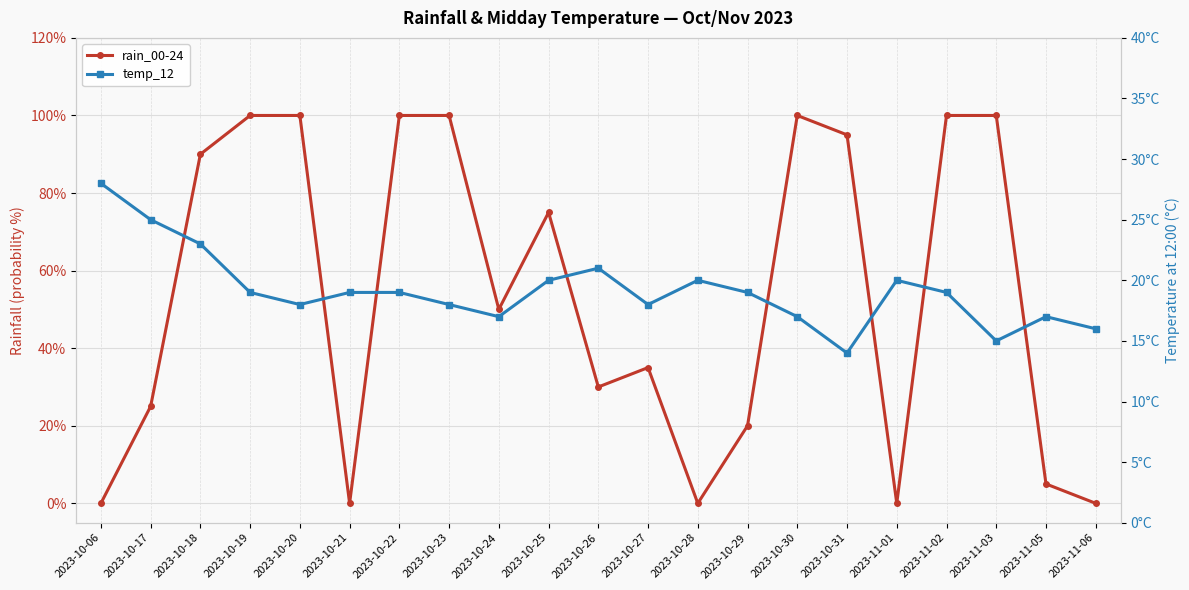

Reading right to left, extract all data points from this chart.

rain_00-24: 2023-11-06=0	2023-11-05=5	2023-11-03=100	2023-11-02=100	2023-11-01=0	2023-10-31=95	2023-10-30=100	2023-10-29=20	2023-10-28=0	2023-10-27=35	2023-10-26=30	2023-10-25=75	2023-10-24=50	2023-10-23=100	2023-10-22=100	2023-10-21=0	2023-10-20=100	2023-10-19=100	2023-10-18=90	2023-10-17=25	2023-10-06=0
temp_12: 2023-11-06=16	2023-11-05=17	2023-11-03=15	2023-11-02=19	2023-11-01=20	2023-10-31=14	2023-10-30=17	2023-10-29=19	2023-10-28=20	2023-10-27=18	2023-10-26=21	2023-10-25=20	2023-10-24=17	2023-10-23=18	2023-10-22=19	2023-10-21=19	2023-10-20=18	2023-10-19=19	2023-10-18=23	2023-10-17=25	2023-10-06=28